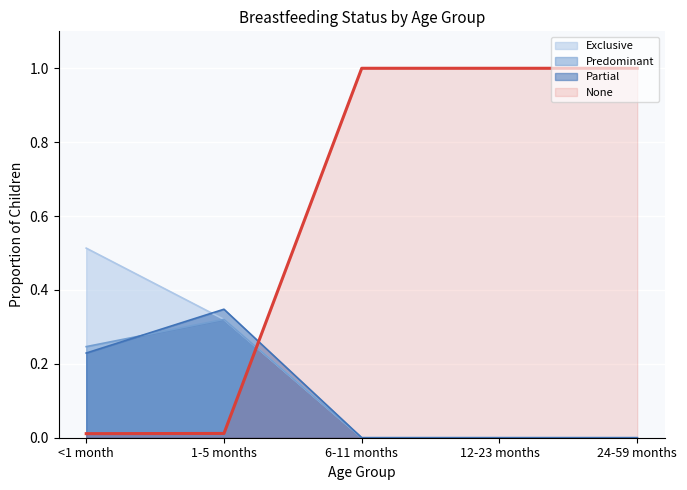

What is the difference between the maximum and minimum values in the None series?

1.0